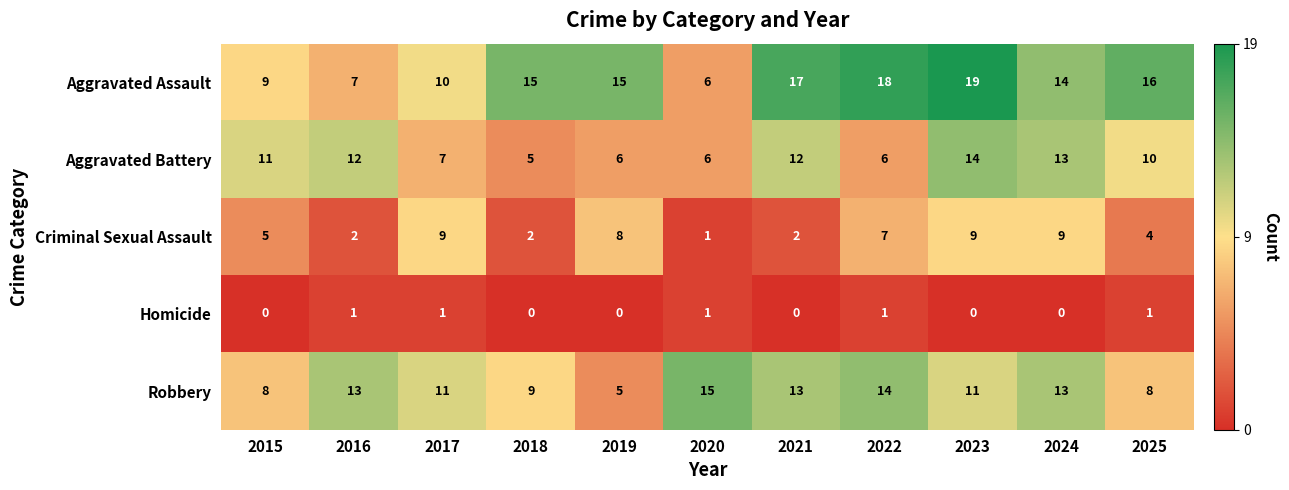

Where is Aggravated Assault nearest to the value 12?

2017